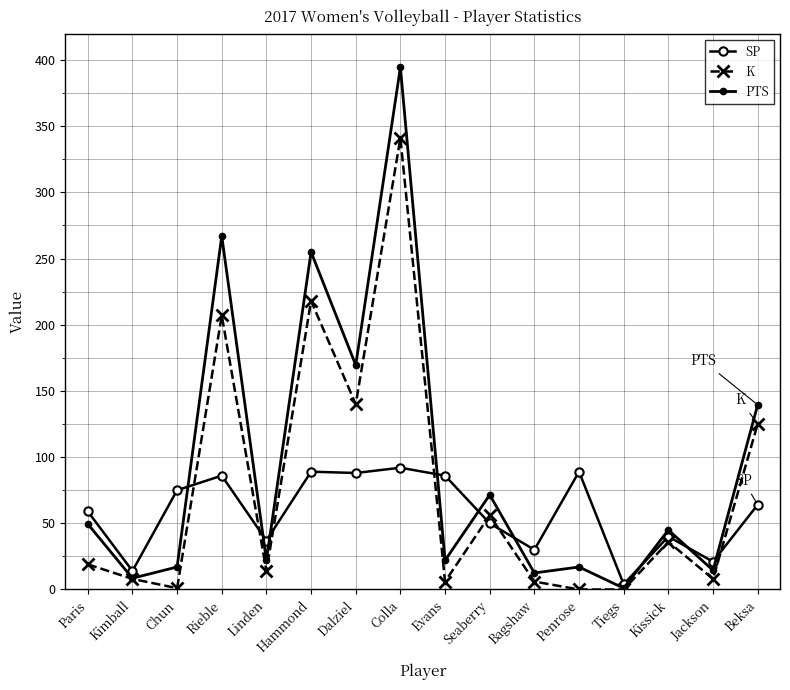

How many values in the SP series are below 64?

8